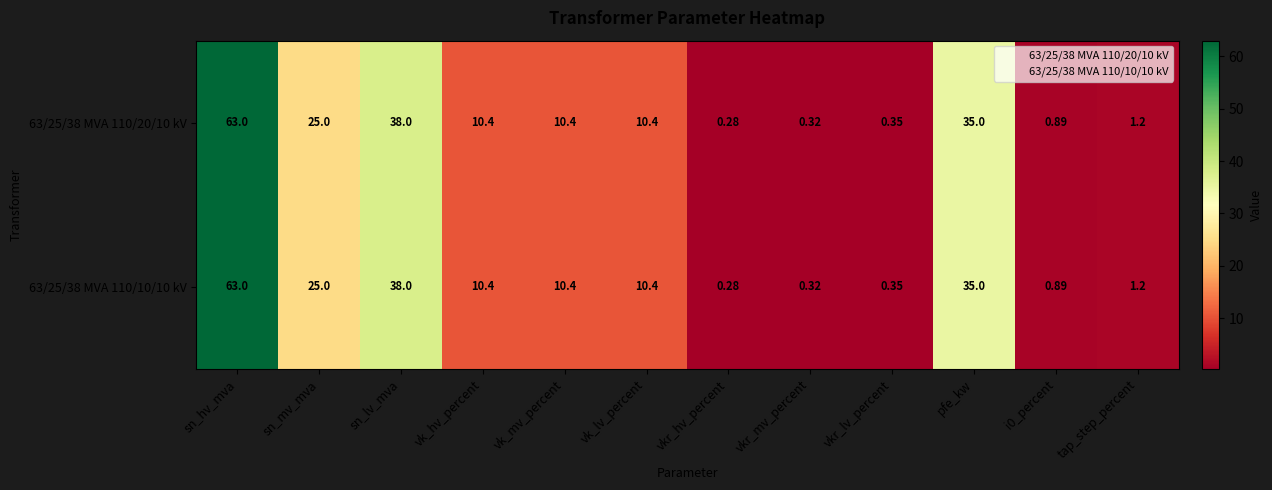

Which category has the highest value in the 63/25/38 MVA 110/20/10 kV series?

sn_hv_mva